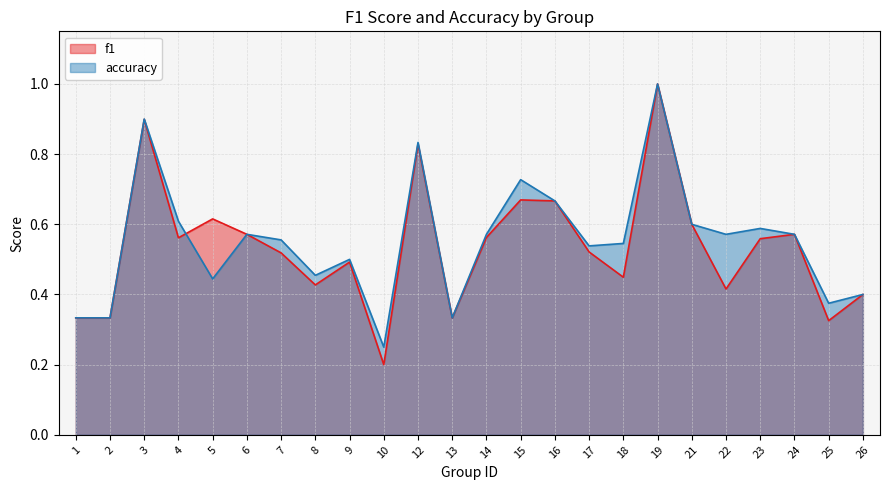

The f1 series shows 0.6 at 2. True or false?

False